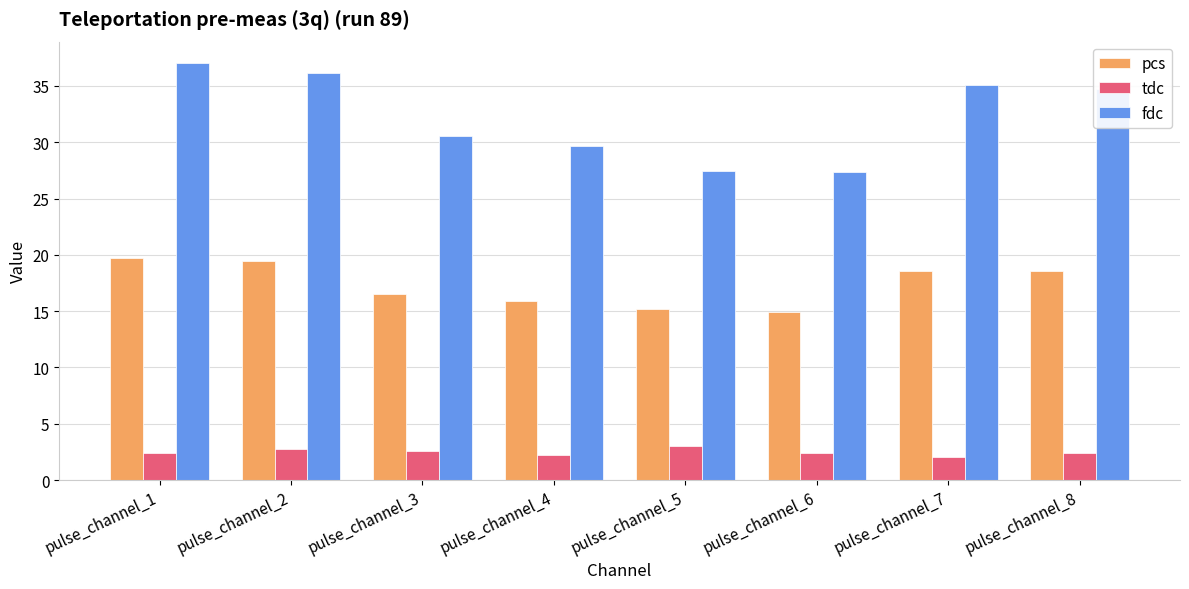

What is the lowest value of the pcs series?

14.9